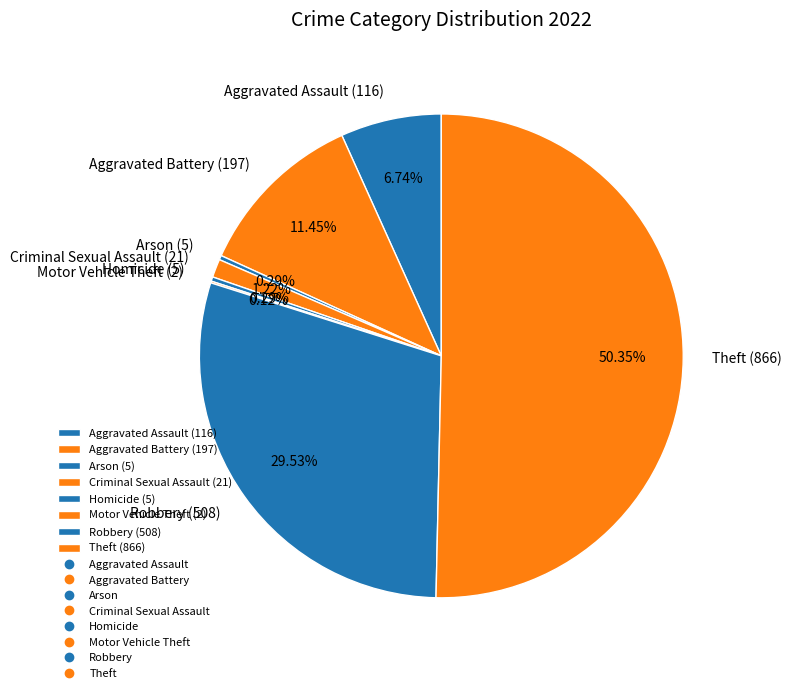

Is the sum of Criminal Sexual Assault (21) and Robbery (508) greater than half?

No